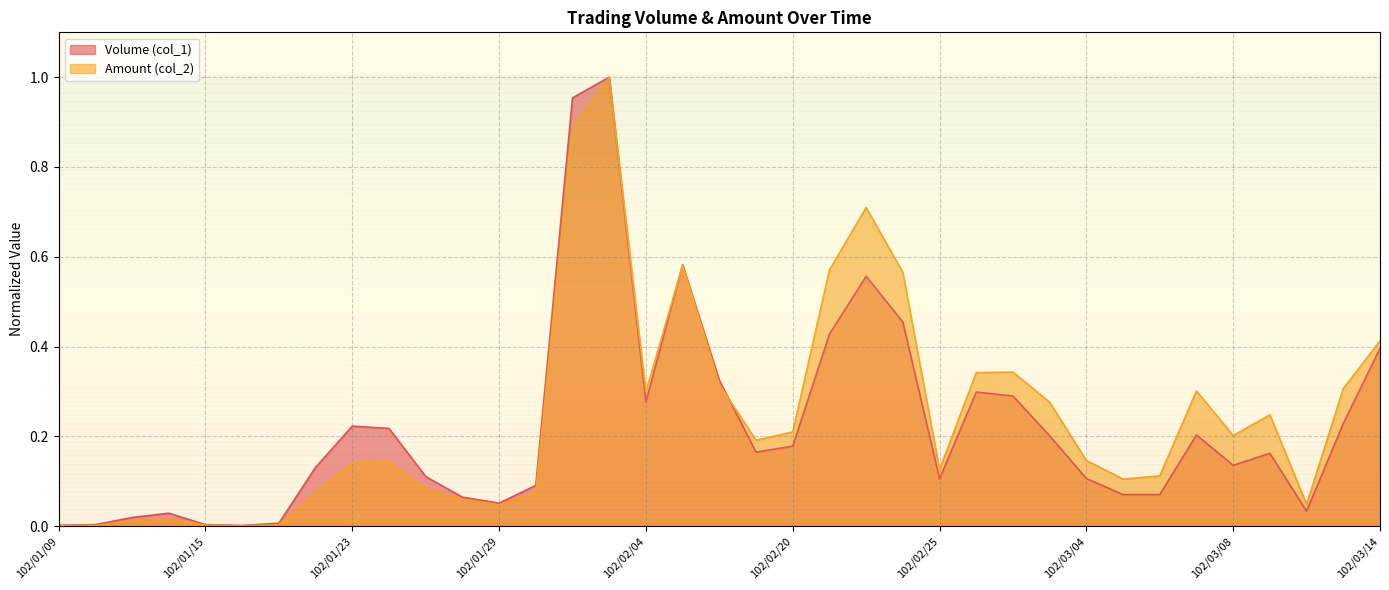

Where is the first local minimum for Volume (col_1)?

102/01/16